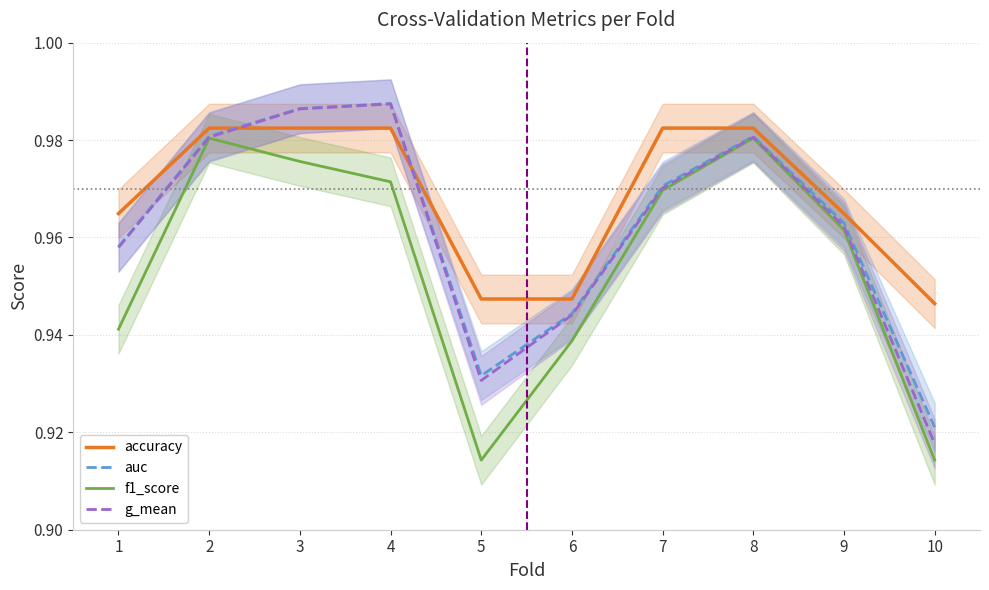

Reading left to right, extract all data points from this chart.

accuracy: 1.0	1.0	1.0	1.0	0.9	0.9	1.0	1.0	1.0	0.9
auc: 1.0	1.0	1.0	1.0	0.9	0.9	1.0	1.0	1.0	0.9
f1_score: 0.9	1.0	1.0	1.0	0.9	0.9	1.0	1.0	1.0	0.9
g_mean: 1.0	1.0	1.0	1.0	0.9	0.9	1.0	1.0	1.0	0.9